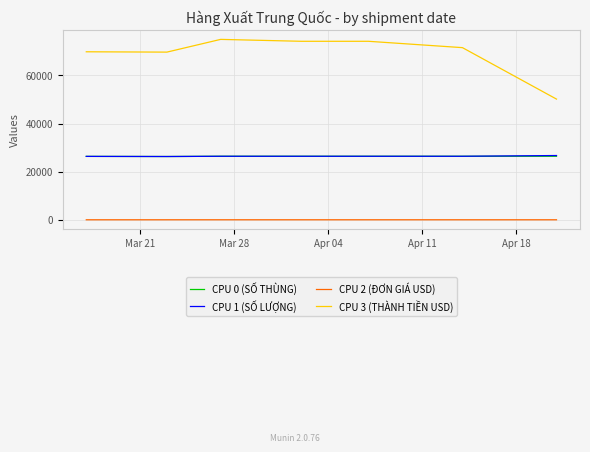

Which series has the largest total across all categories?

CPU 3 (THÀNH TIỀN USD)